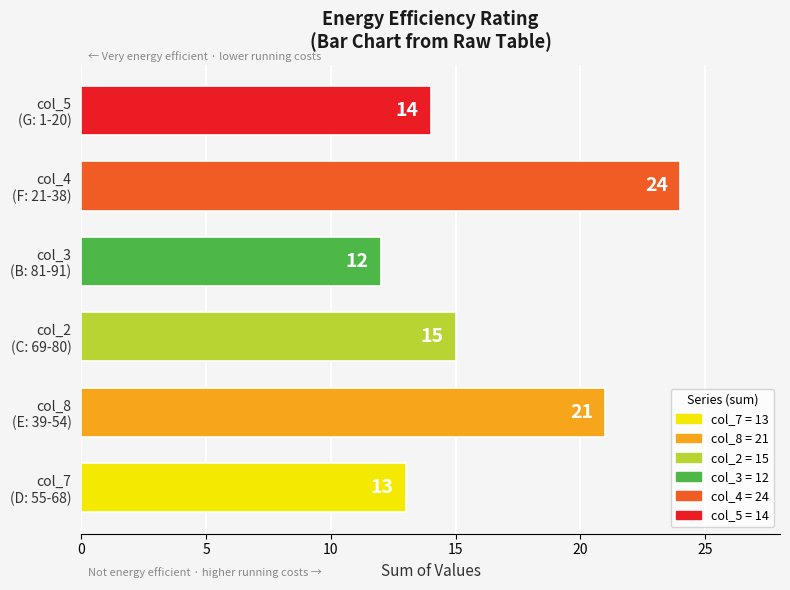

What is the sum of all values?

99